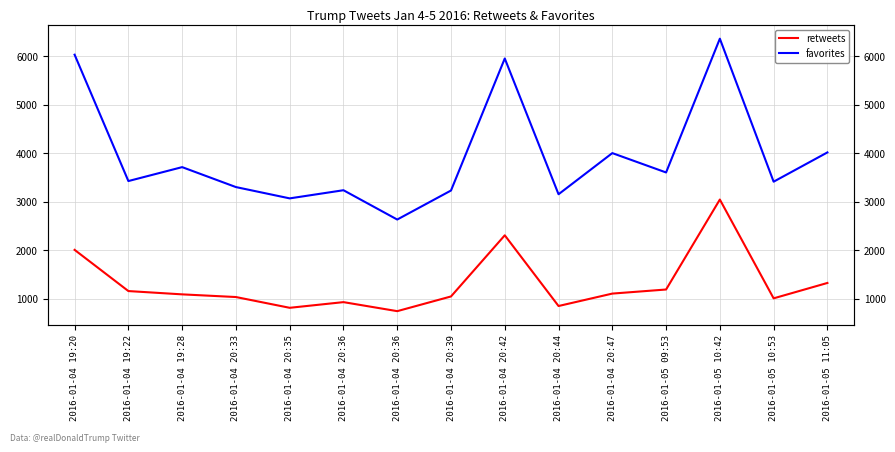

Is it true that favorites equals 6361 at 2016-01-05 10:42?

True